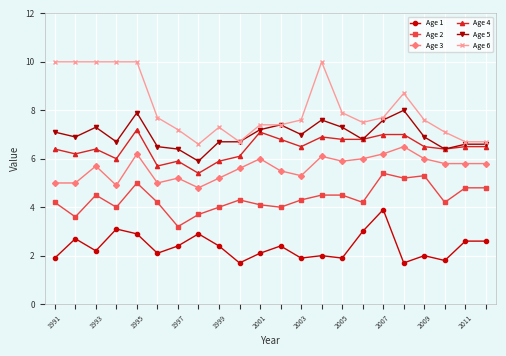

True or false: Age 1 and Age 3 intersect in this chart.

False